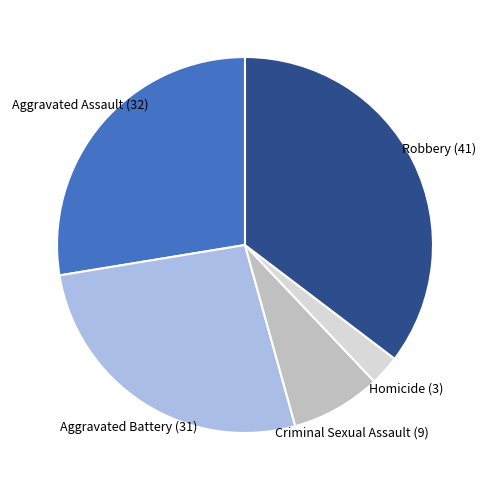

Rank the categories by value from lowest to highest.

Homicide, Criminal Sexual Assault, Aggravated Battery, Aggravated Assault, Robbery